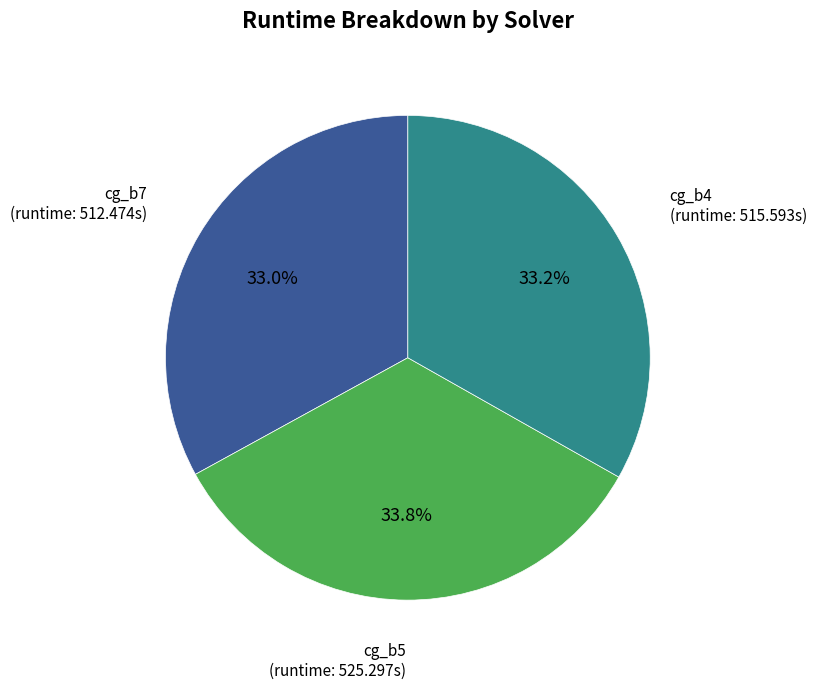

How many segments does this pie chart have?

3